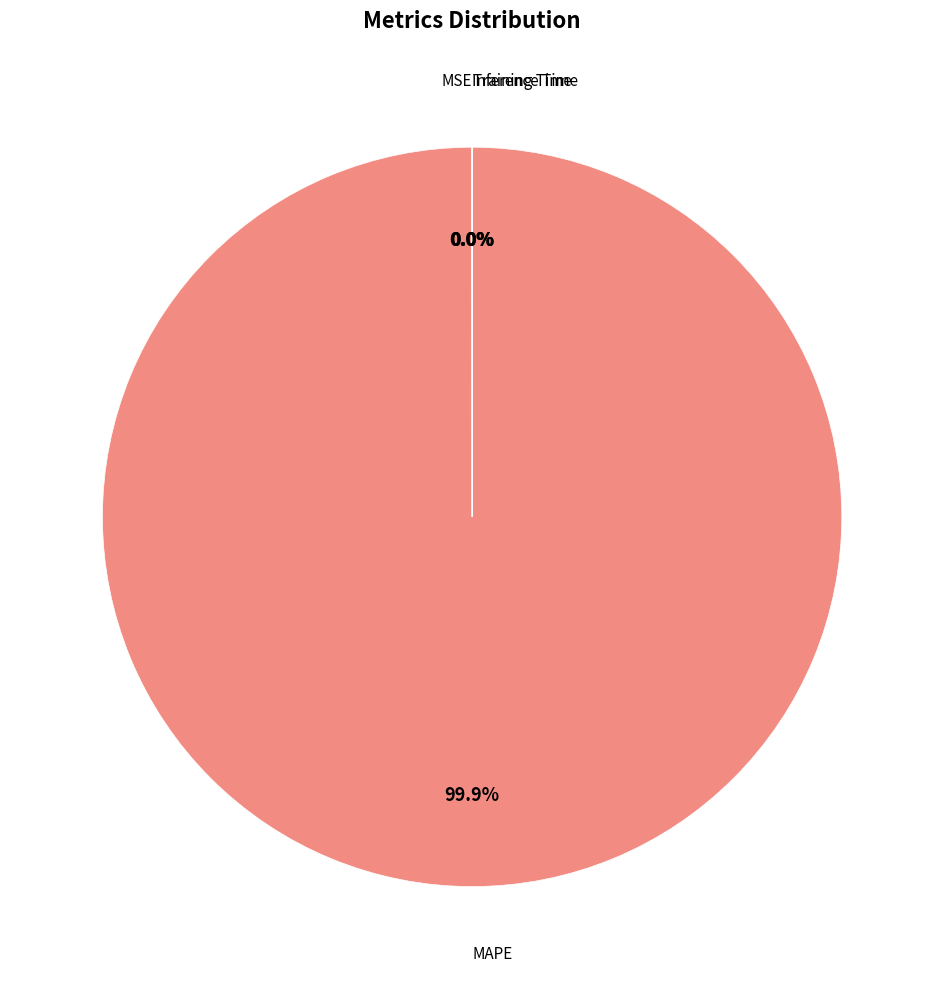

Is there any slice that represents more than half of the pie?

Yes